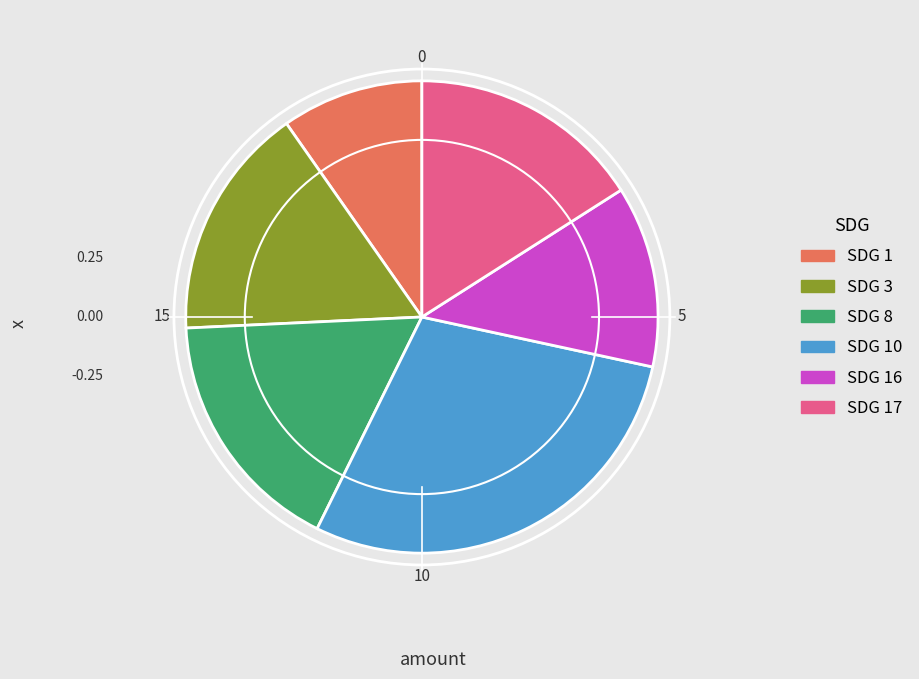

Is there any slice that represents more than half of the pie?

No